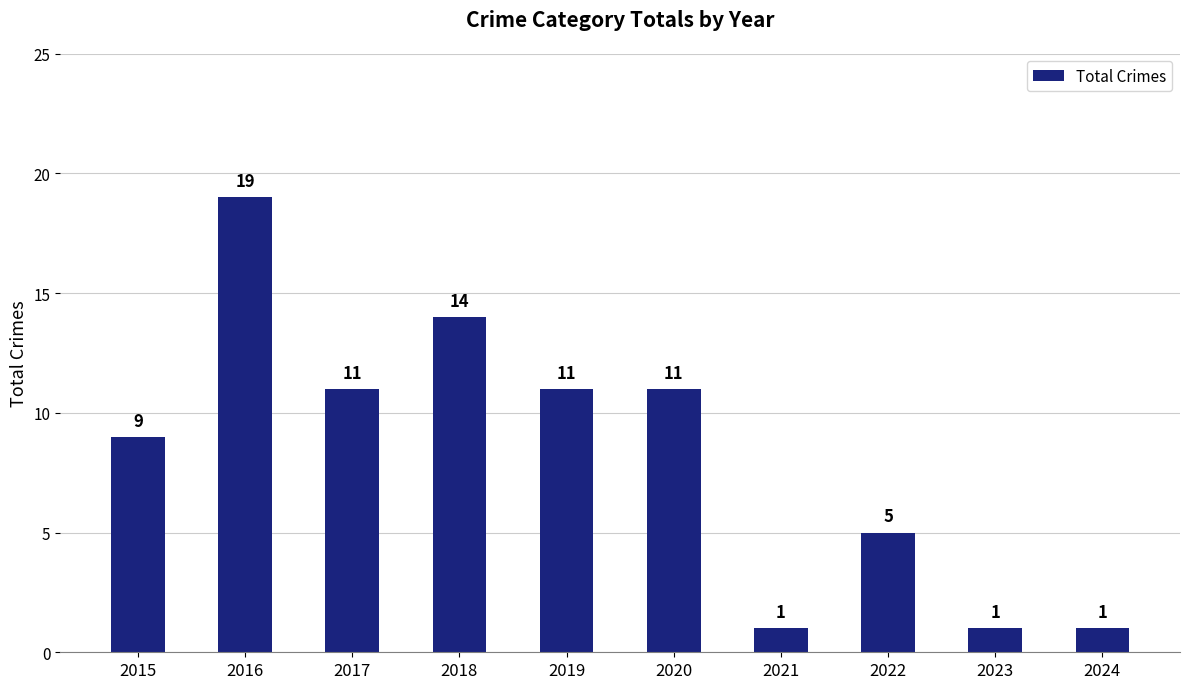

How many bars are there in total?

10